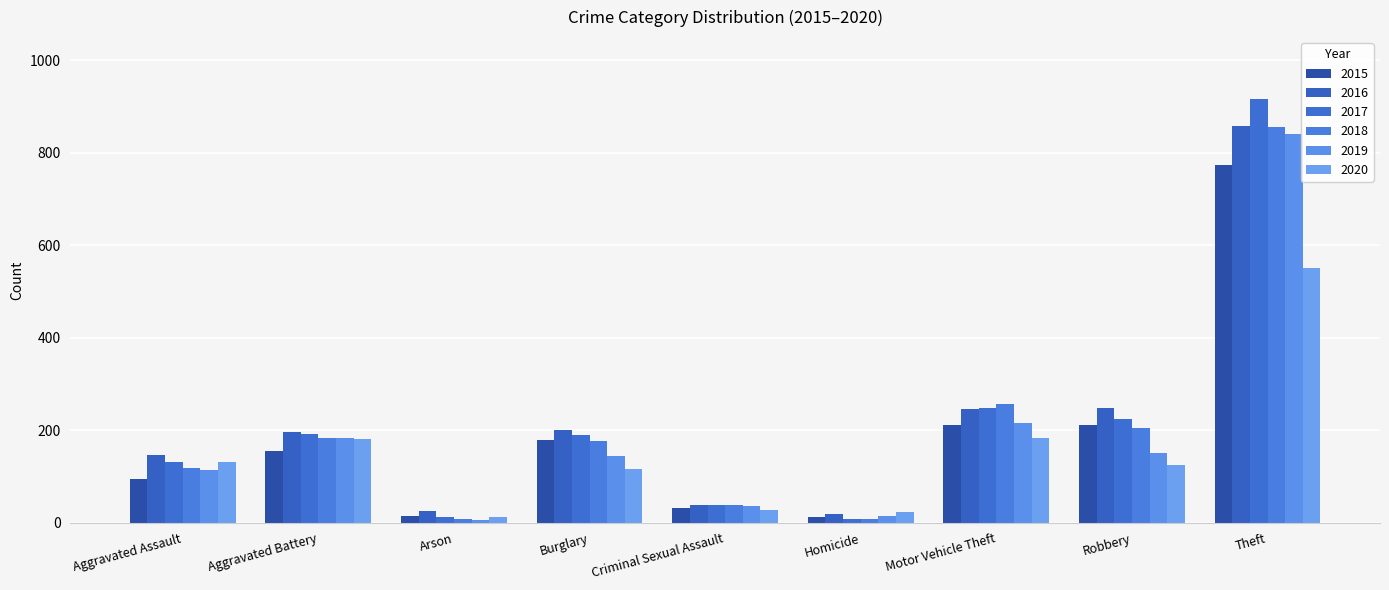

At how many categories does at least one series exceed 912?

1